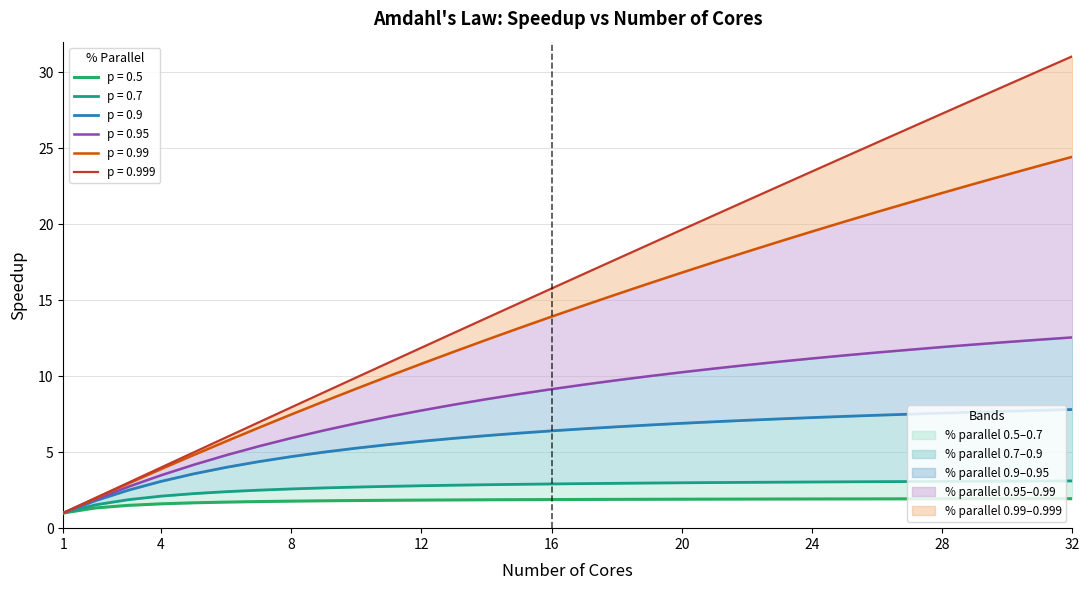

At how many categories does at least one series exceed 20?

12